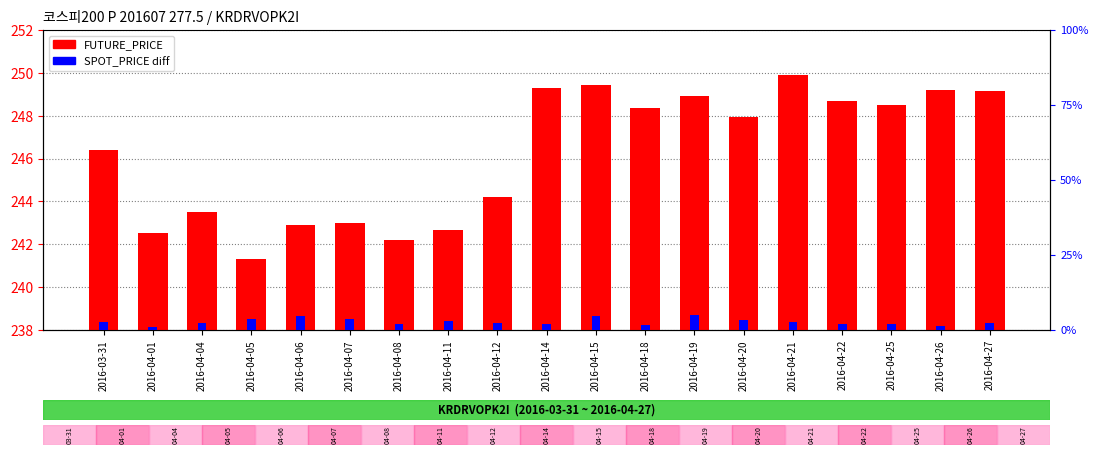

What is the sum of all SPOT_PRICE (diff×5) values?

52.1